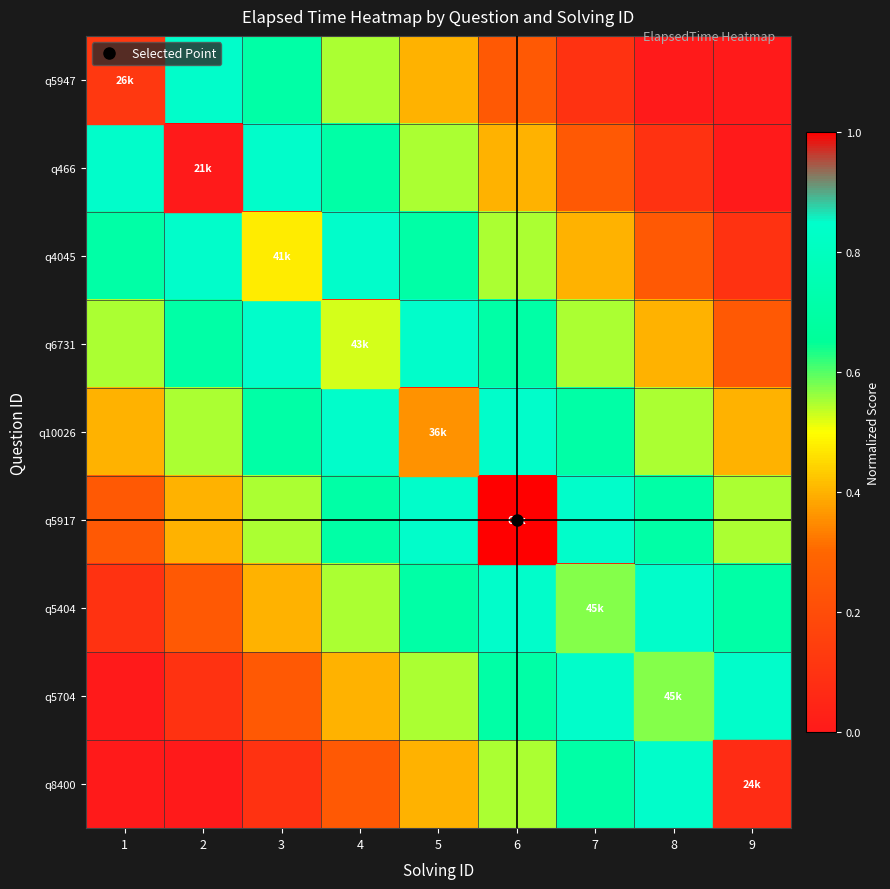

At how many categories does at least one series exceed 0?

9